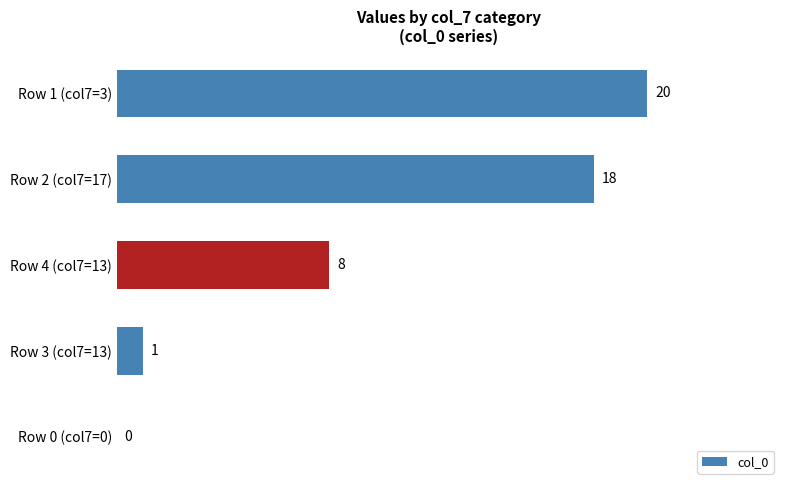

What is the change in value from Row 4 (col7=13) to Row 0 (col7=0)?

-8